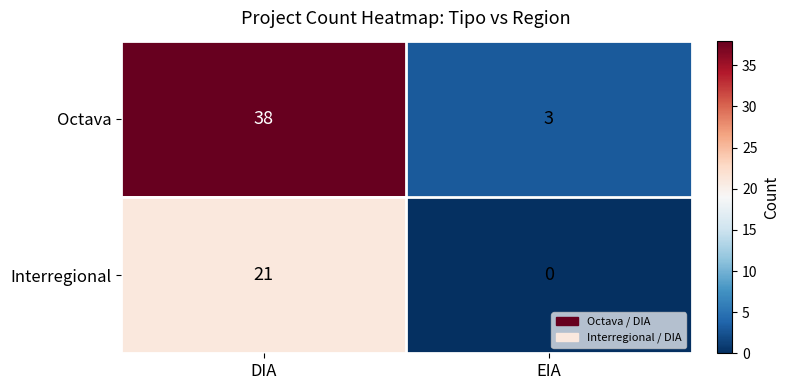

Which category has the highest value across all series?

DIA